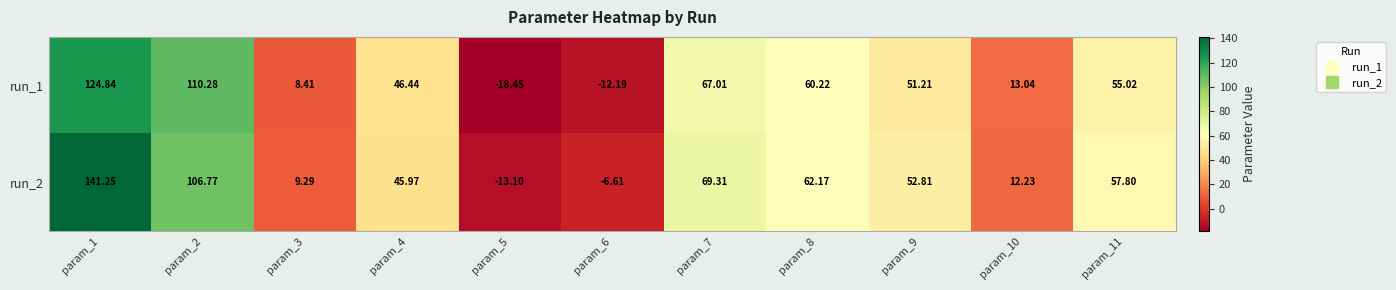

What is the total value across all series at param_3?

17.7